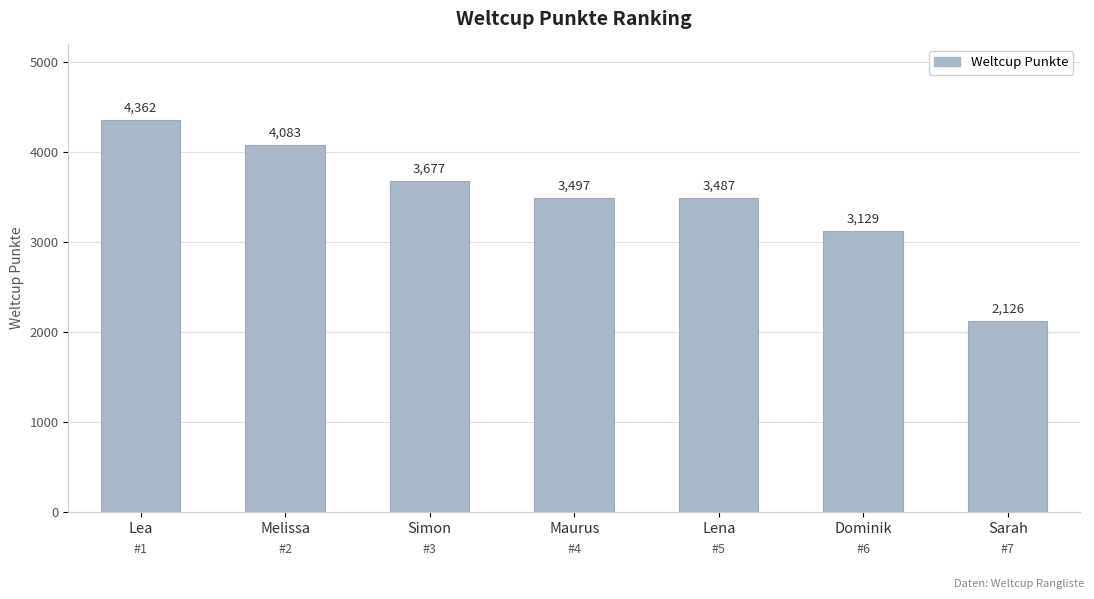

What is the smallest value displayed?

2126